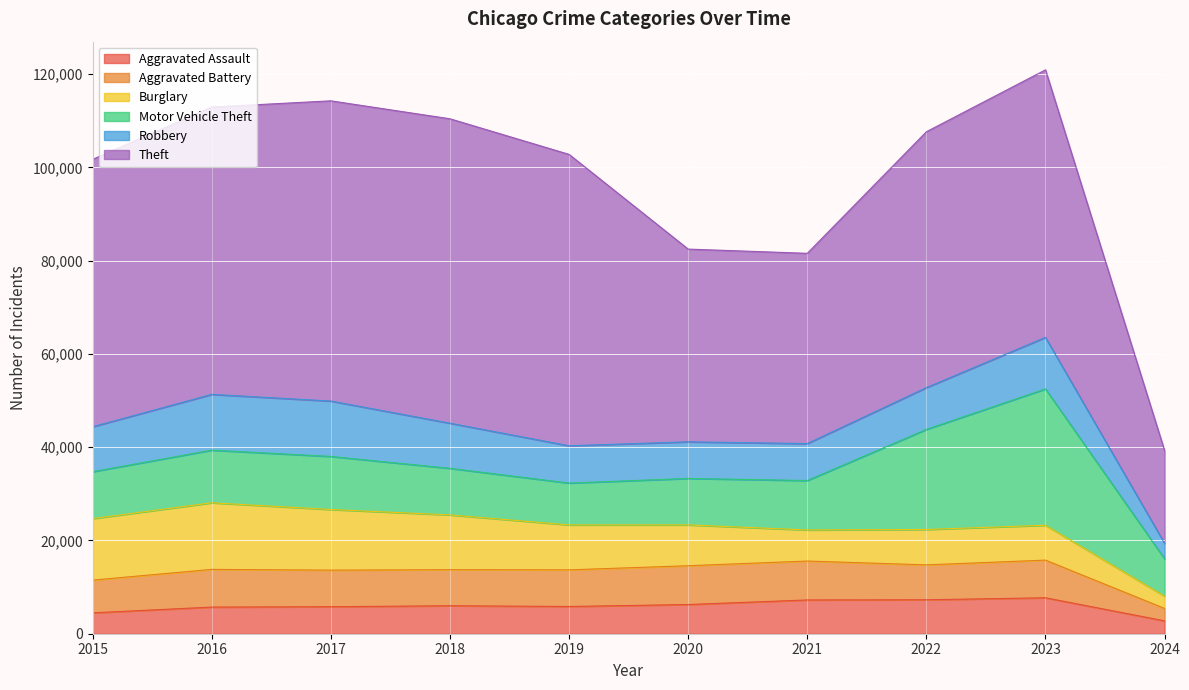

At 2024, list the series in order from smallest to largest.

Burglary, Aggravated Battery, Aggravated Assault, Robbery, Motor Vehicle Theft, Theft